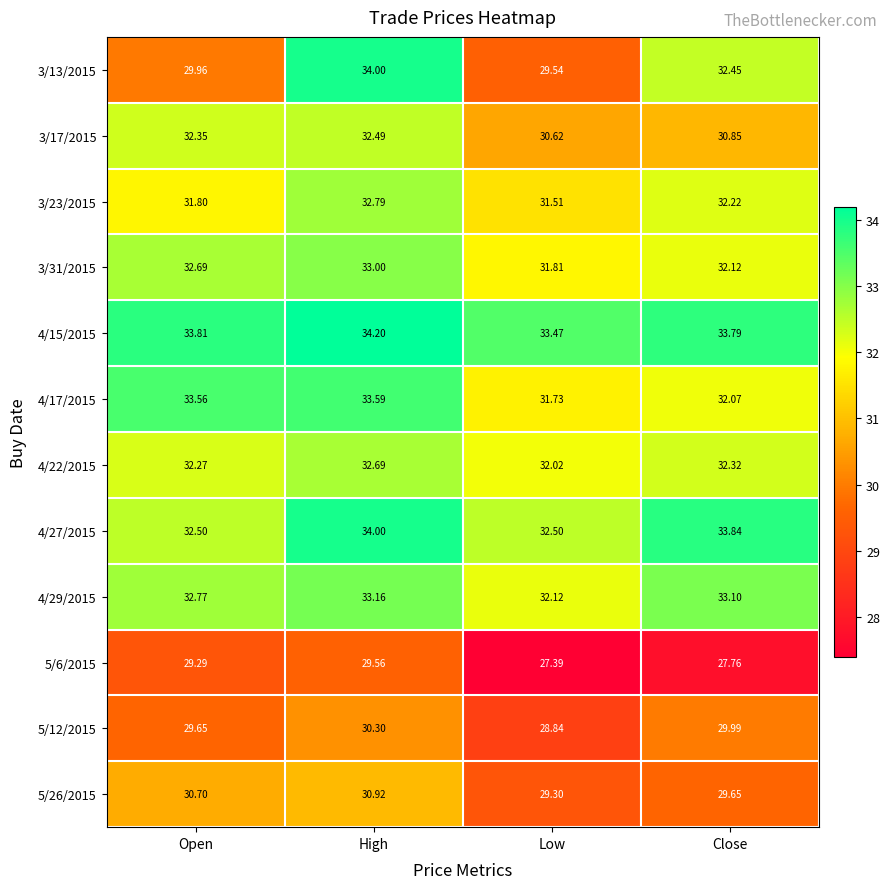

Which series changed the most between Low and Close?

3/13/2015